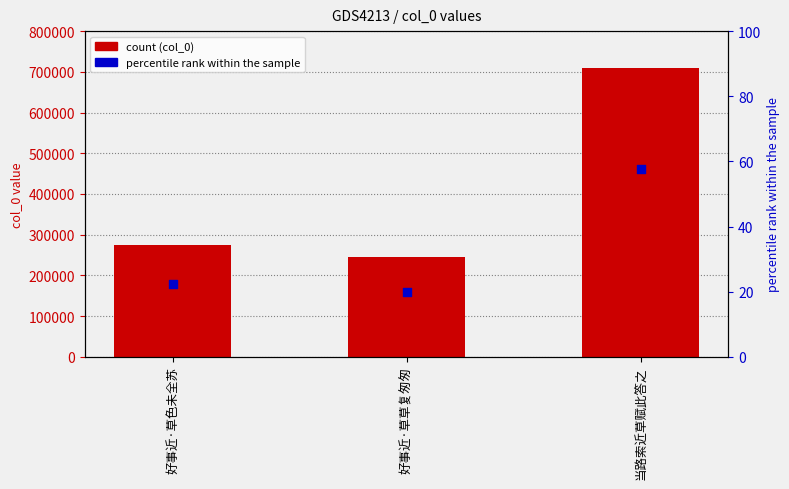

What is the total value across all series at 好事近·草草复匆匆?

244406.9